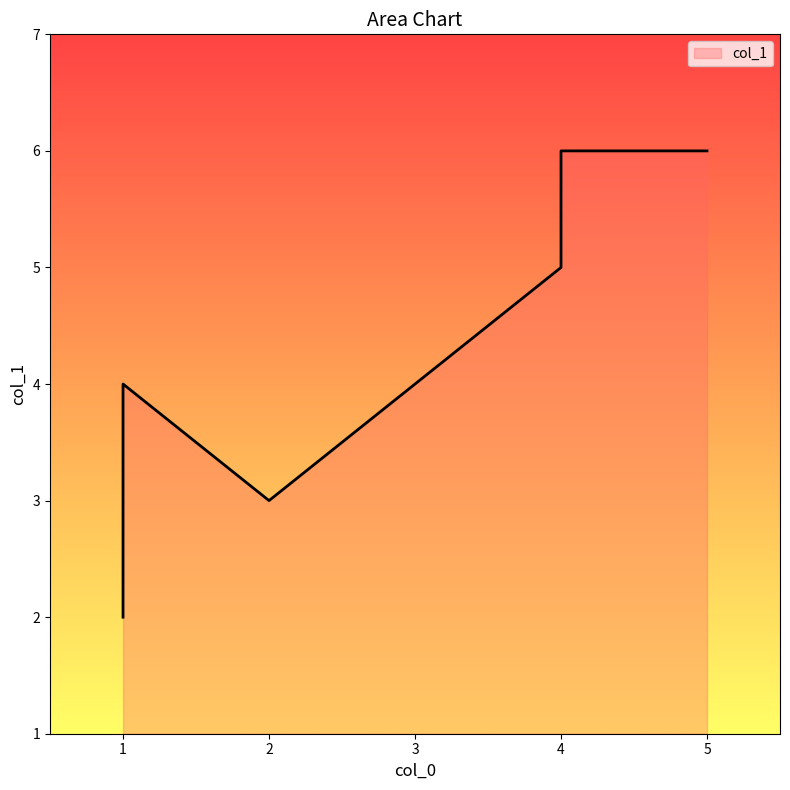

How many distinct data groups are displayed?

1